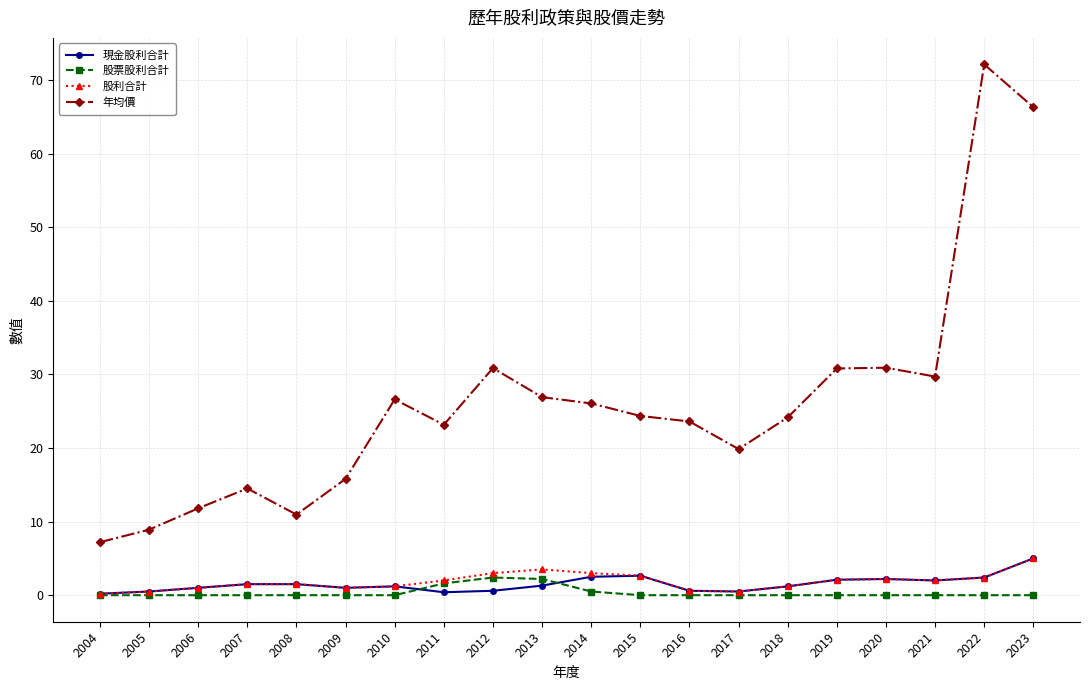

Is the value of 年均價 at 2018 greater than the value of 股票股利合計 at 2019?

Yes